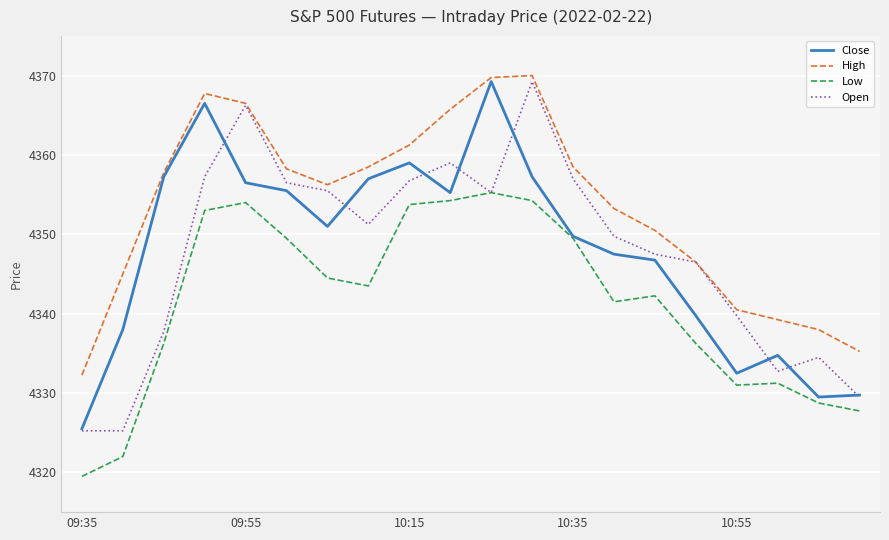

Which series has the widest spread of values?

Open